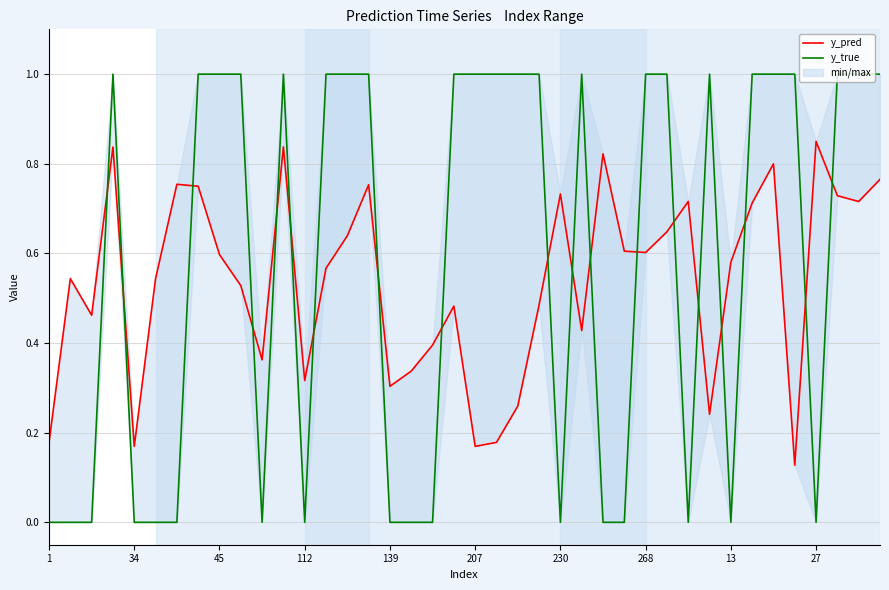

True or false: y_true has a value of 0.0 at 1.

True